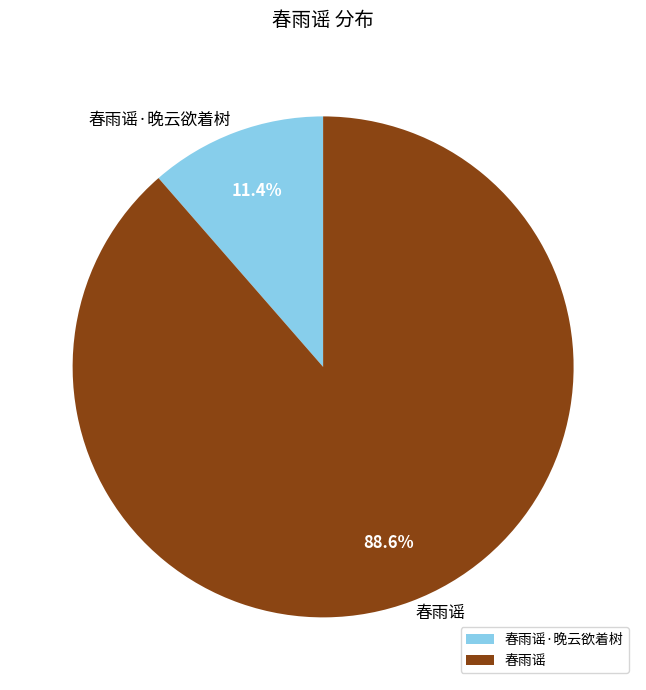

How many segments does this pie chart have?

2